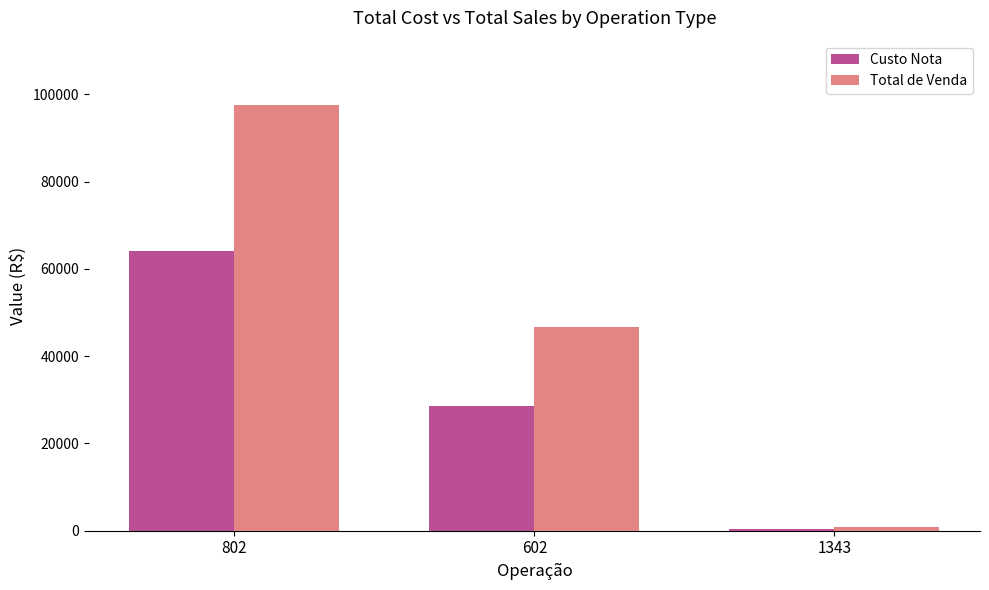

How many bars are there in each group?

2